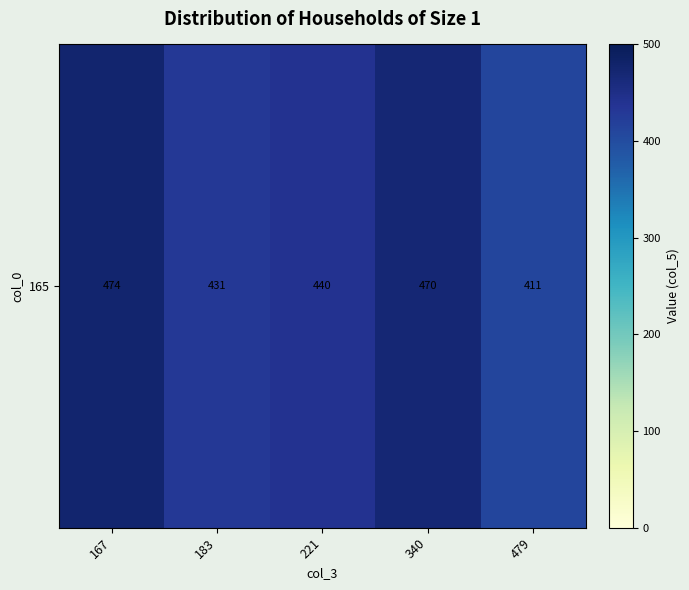

Rank the categories by value from highest to lowest.

167, 340, 221, 183, 479